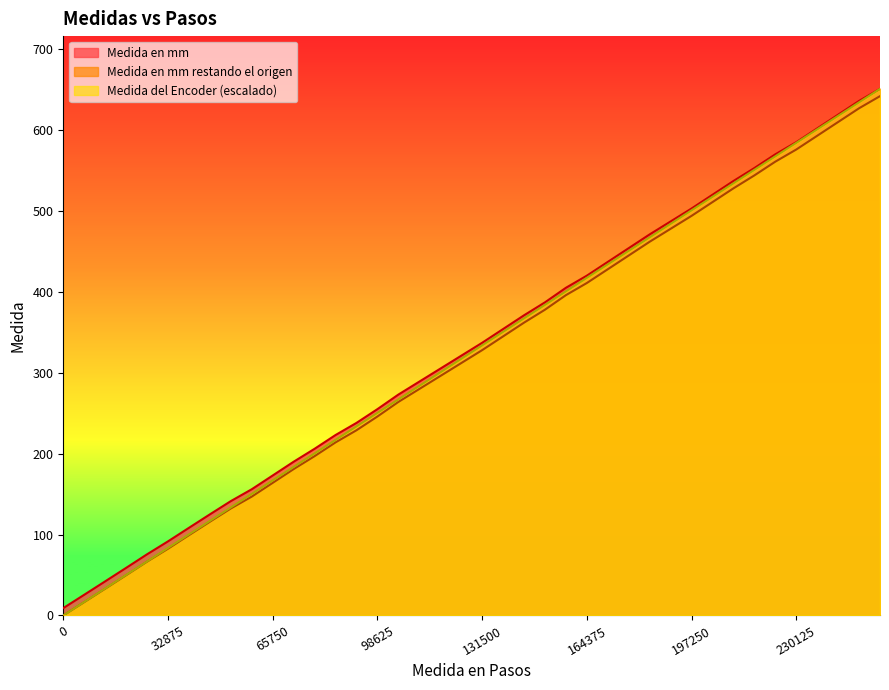

True or false: Medida del Encoder and Medida en mm cross at least once.

False